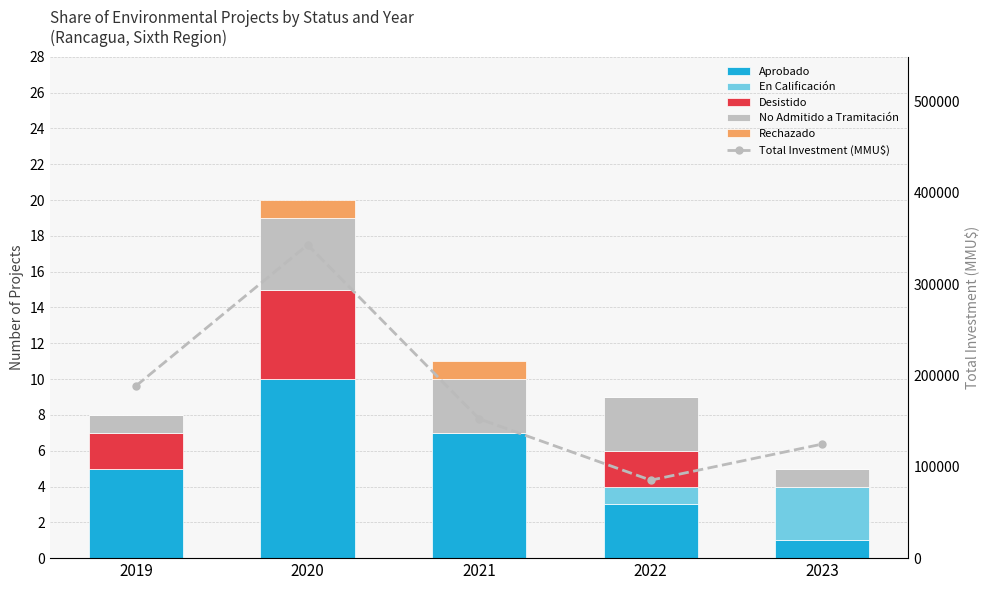

Is it true that Rechazado equals 0 at 2023?

True